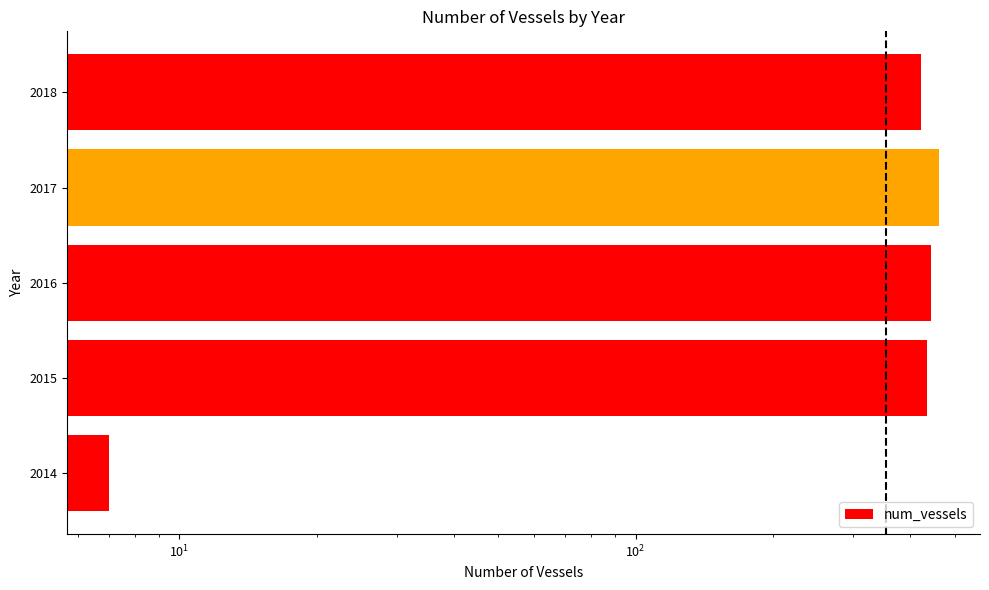

What value does the data have at 2017?

461